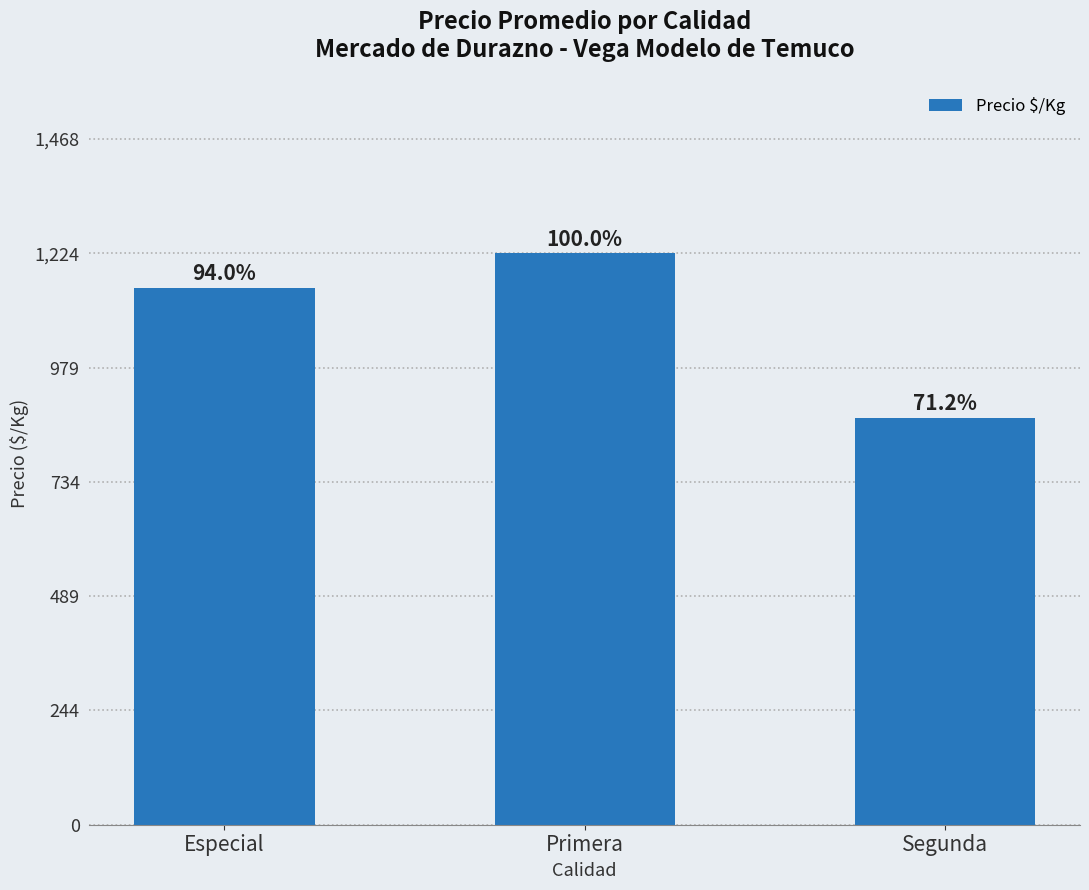

What is the label of the 3rd bar from the right?

Especial